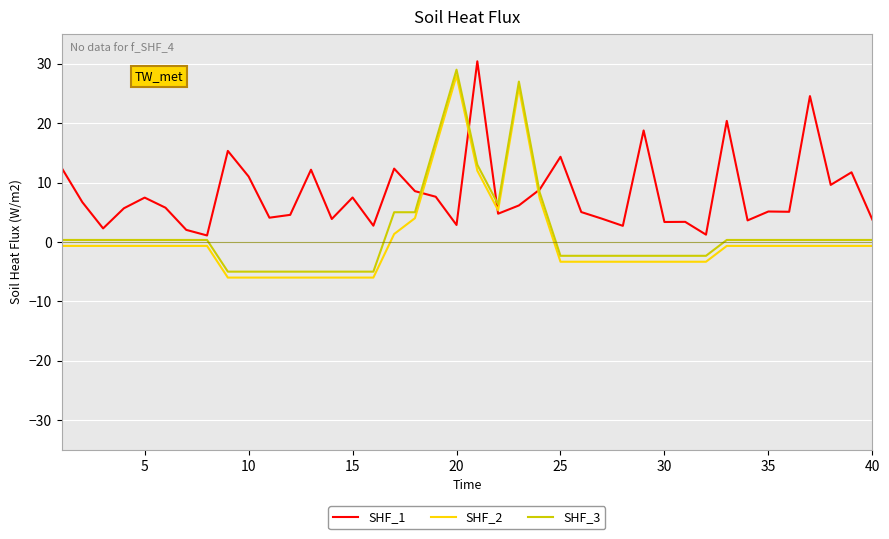

List the series in order of their peak value, highest first.

SHF_1, SHF_3, SHF_2